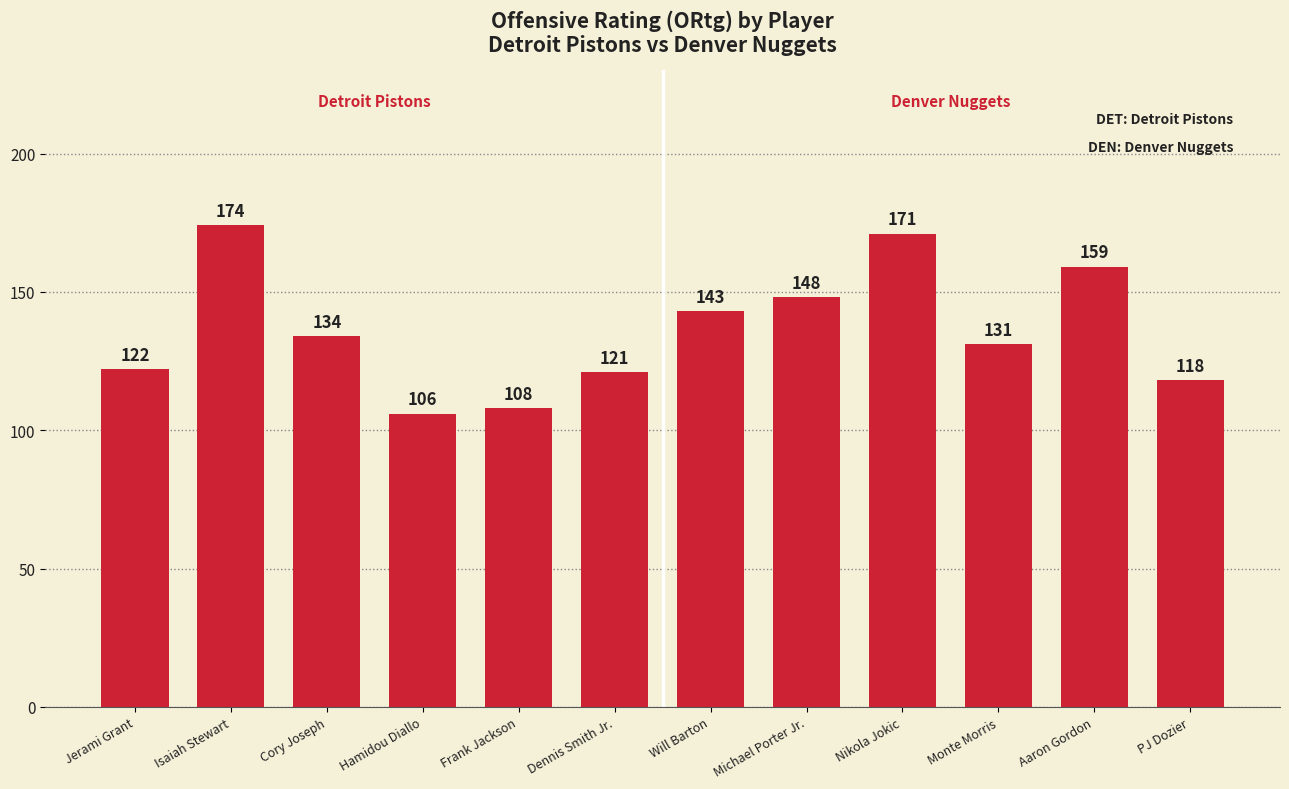

At which label does Detroit Pistons reach its peak?

Isaiah Stewart